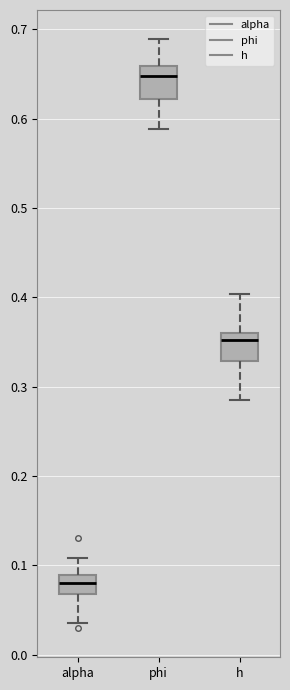

Reading left to right, read every box against the y-axis: the position of its median line, the range the box covers, and the ends of its whiskers. The values are not printed on the chart, so give them approximately, as read against the axis.

alpha: median 0.08, box 0.07 to 0.09, whiskers 0.04 to 0.11
phi: median 0.65, box 0.62 to 0.66, whiskers 0.59 to 0.69
h: median 0.35, box 0.33 to 0.36, whiskers 0.28 to 0.40